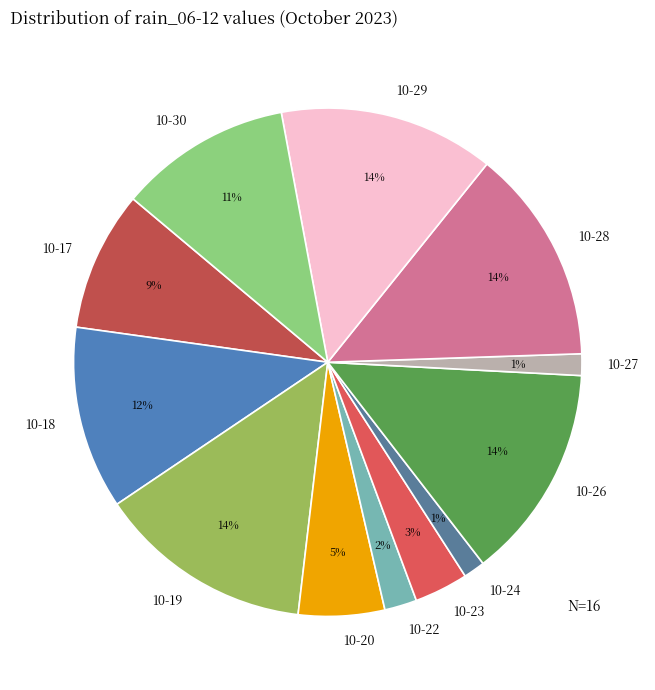

Combined, do 10-19 and 10-22 account for over 50%?

No